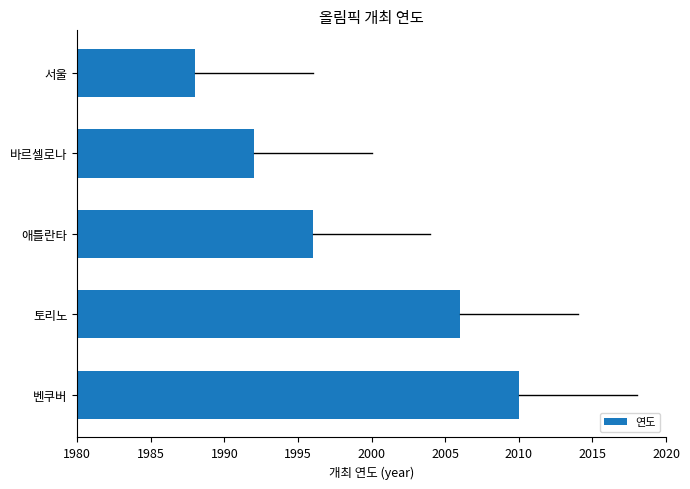

The chart shows a value of 2650 at 서울. True or false?

False